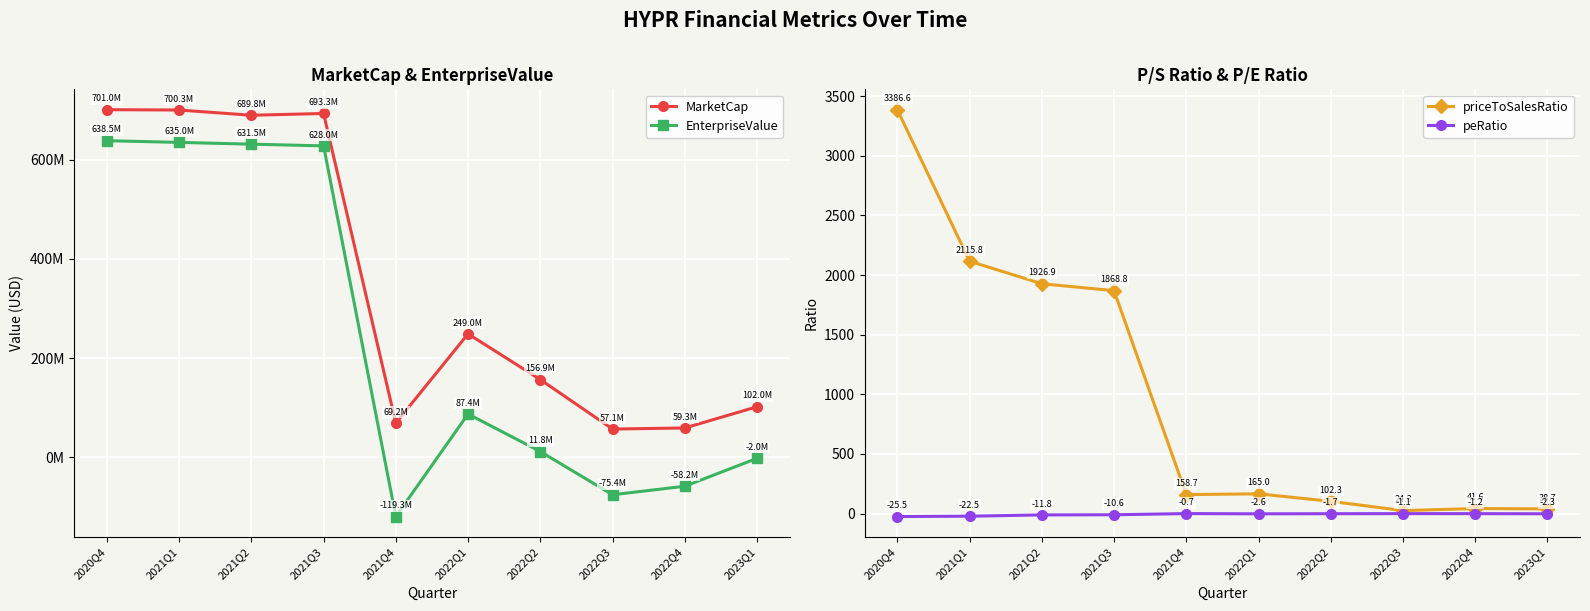

What is the difference between the maximum and minimum values in the MarketCap series?

643911486.4